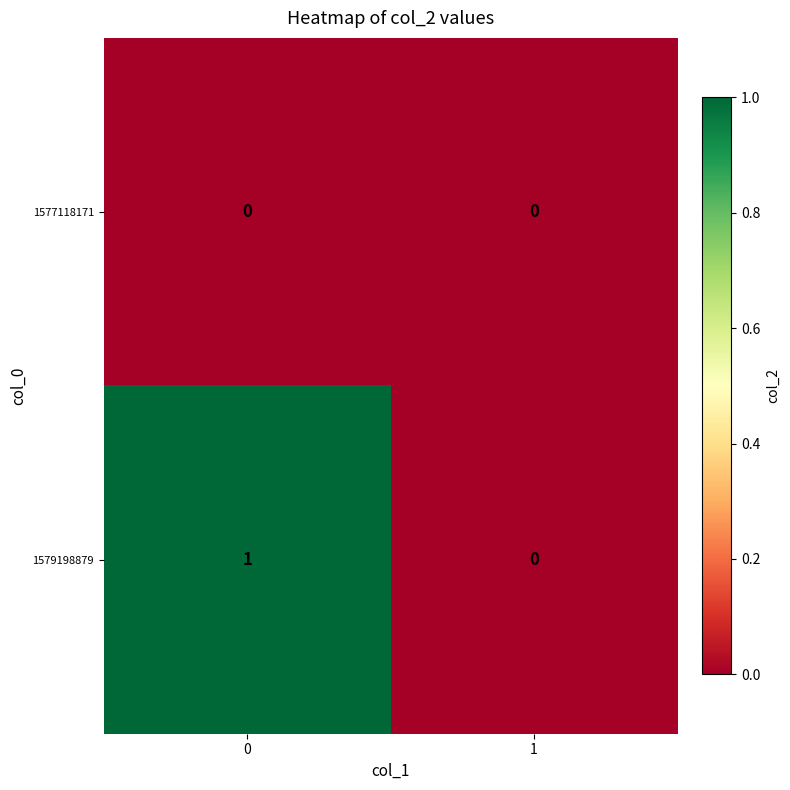

Which series has the largest total across all categories?

1579198879